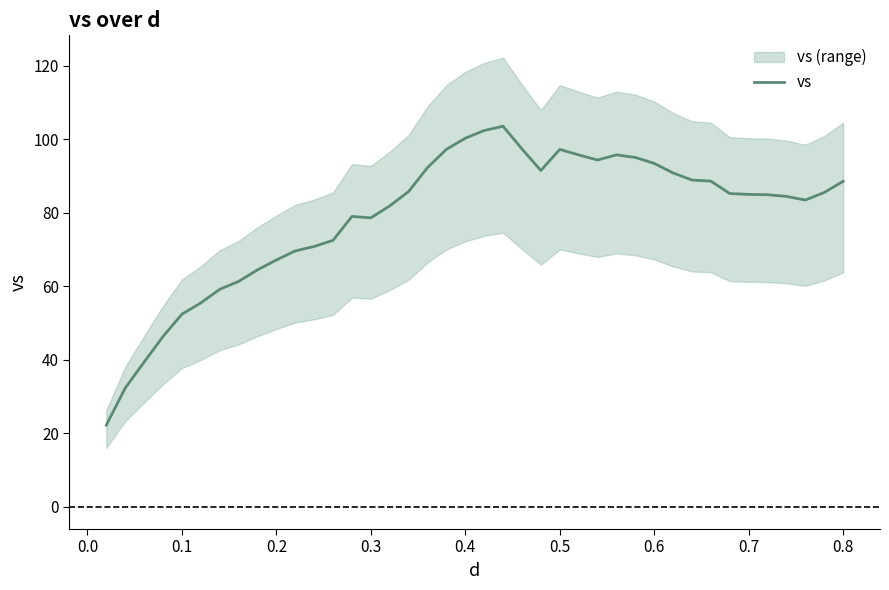

What is the value of the 34th point from the left?

85.2